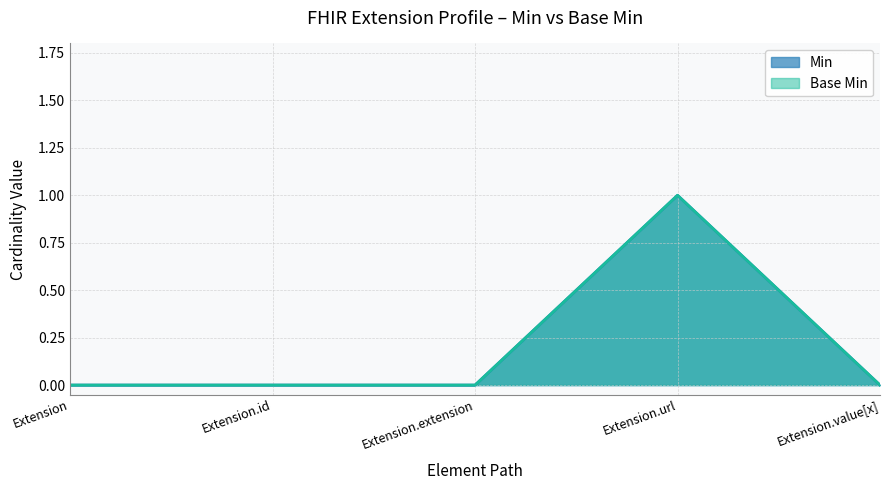

True or false: Min and Base Min intersect in this chart.

False